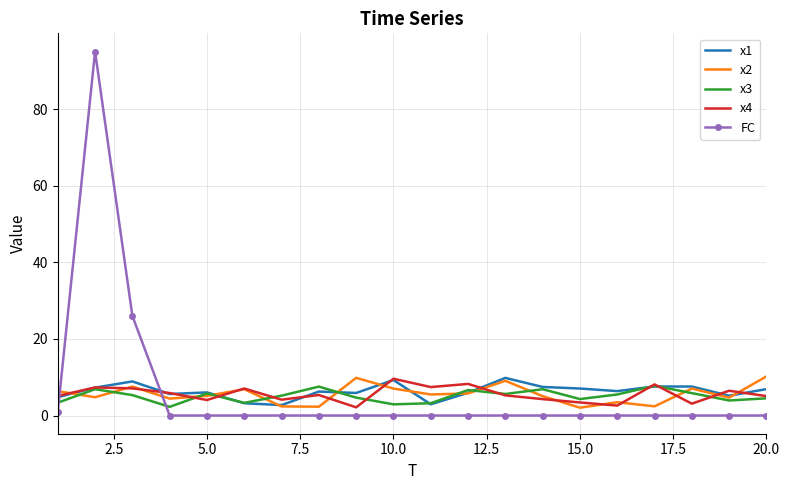

True or false: x3 and FC cross at least once.

True